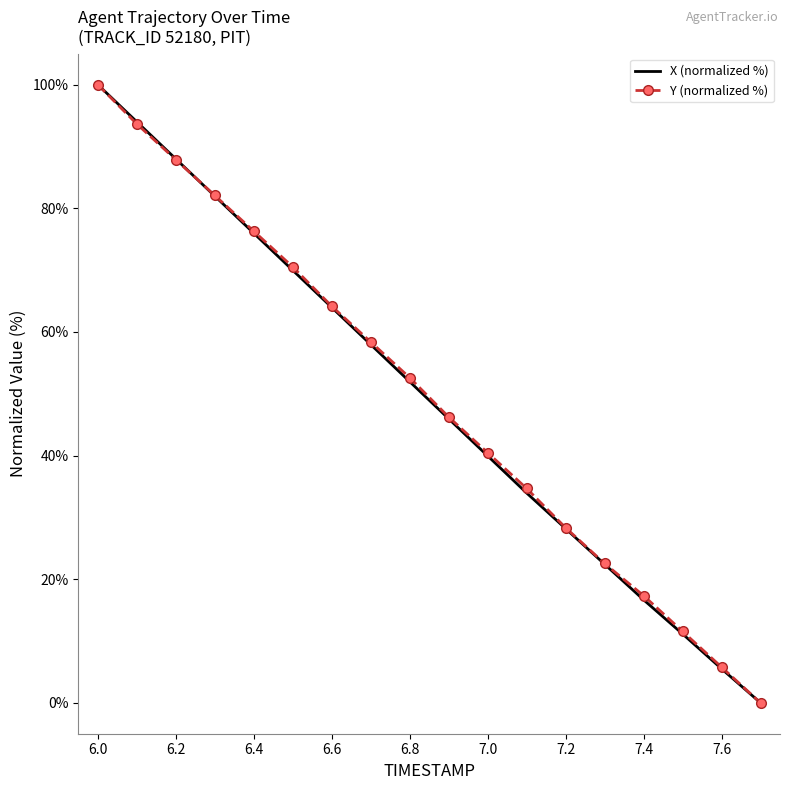

What is the highest value of the X (normalized %) series?

100.0